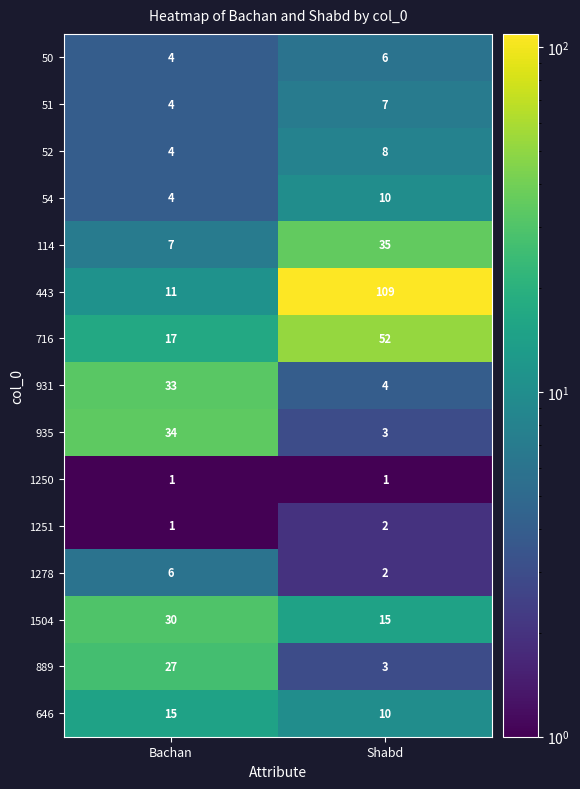

How many distinct data groups are displayed?

15